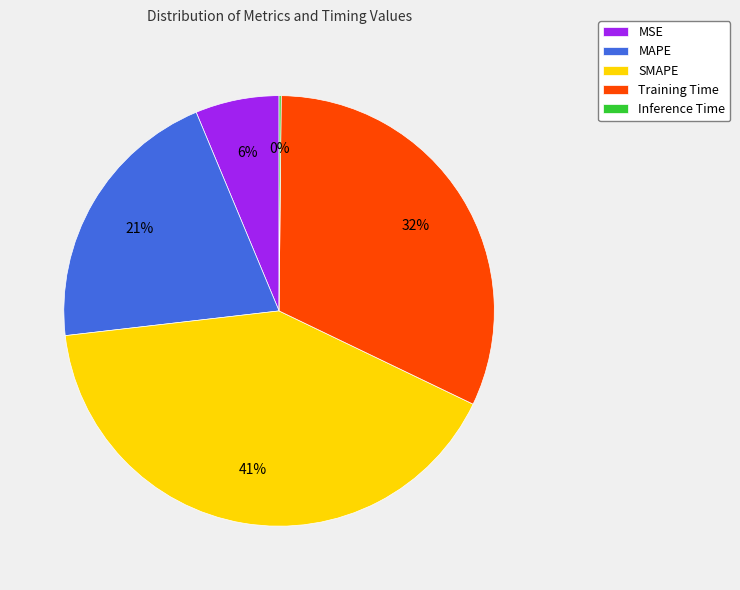

What is the largest slice in the pie chart?

SMAPE